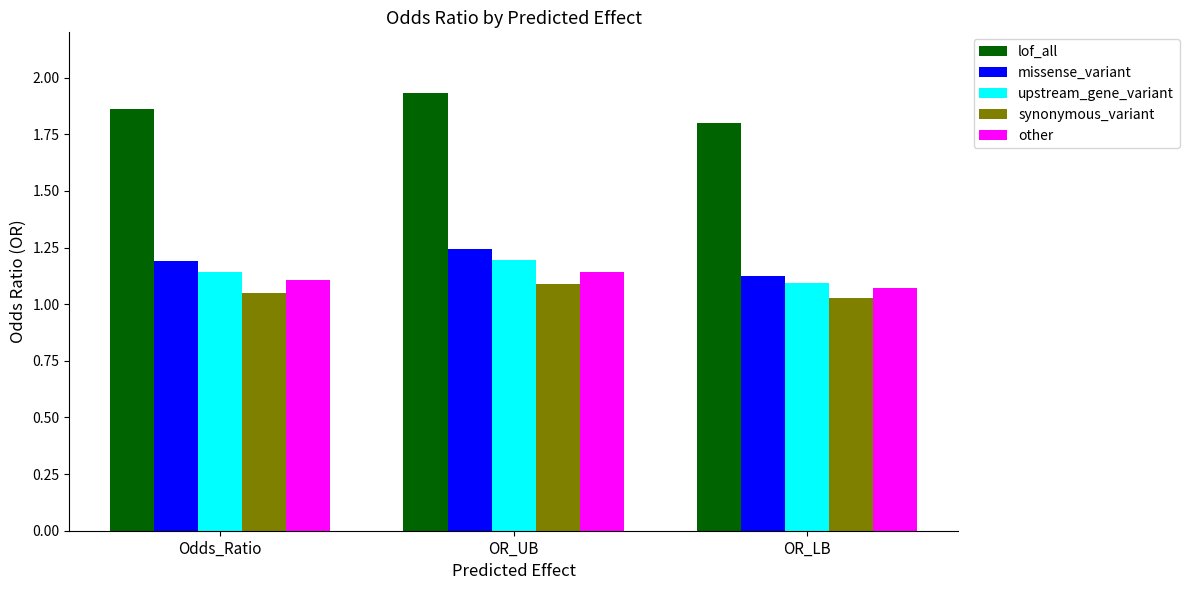

Is it true that lof_all equals 1.8 at OR_LB?

True